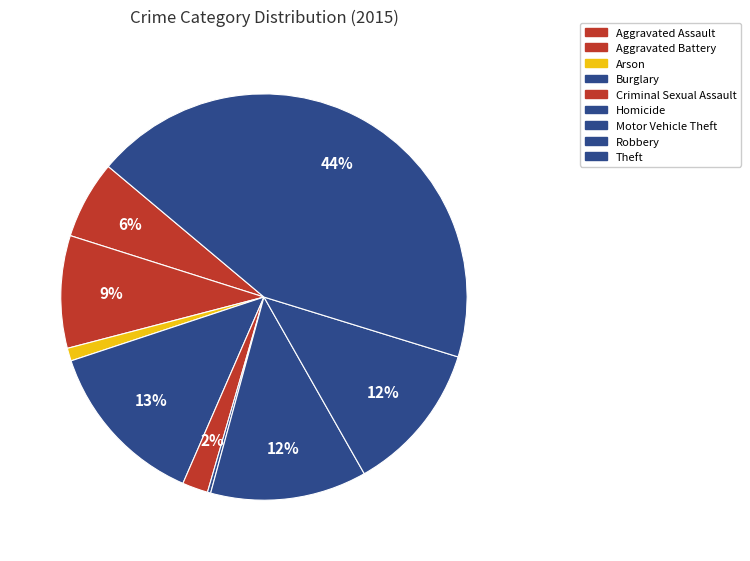

Rank the categories by value from highest to lowest.

Theft, Burglary, Motor Vehicle Theft, Robbery, Aggravated Battery, Aggravated Assault, Criminal Sexual Assault, Arson, Homicide